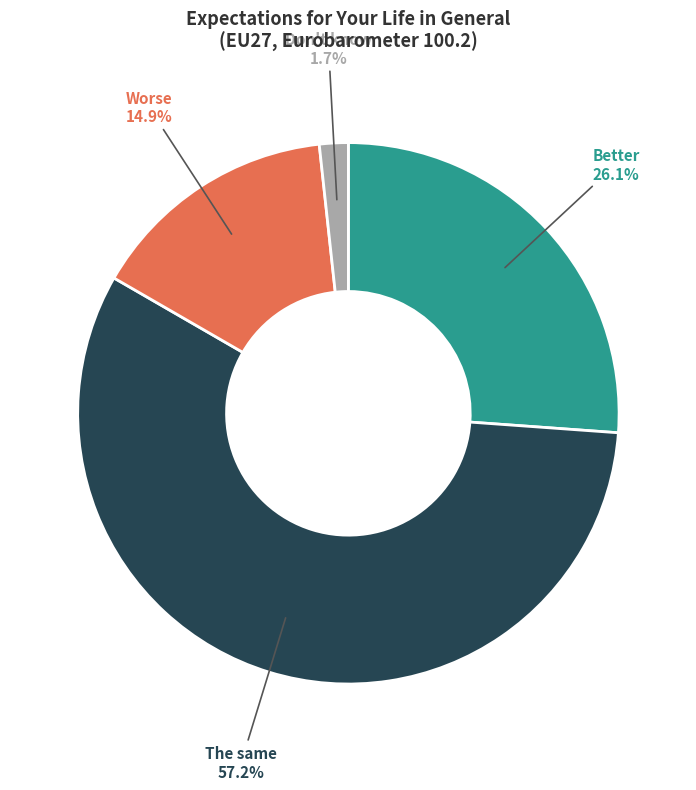

Which slice represents more than half of the pie?

The same